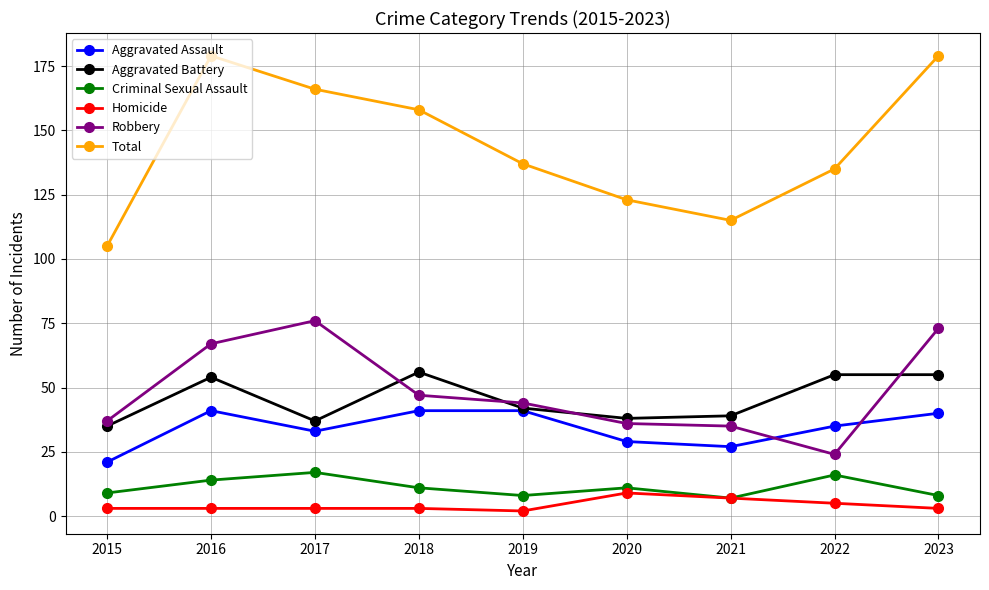

Is the value of Total at 2021 greater than the value of Homicide at 2022?

Yes